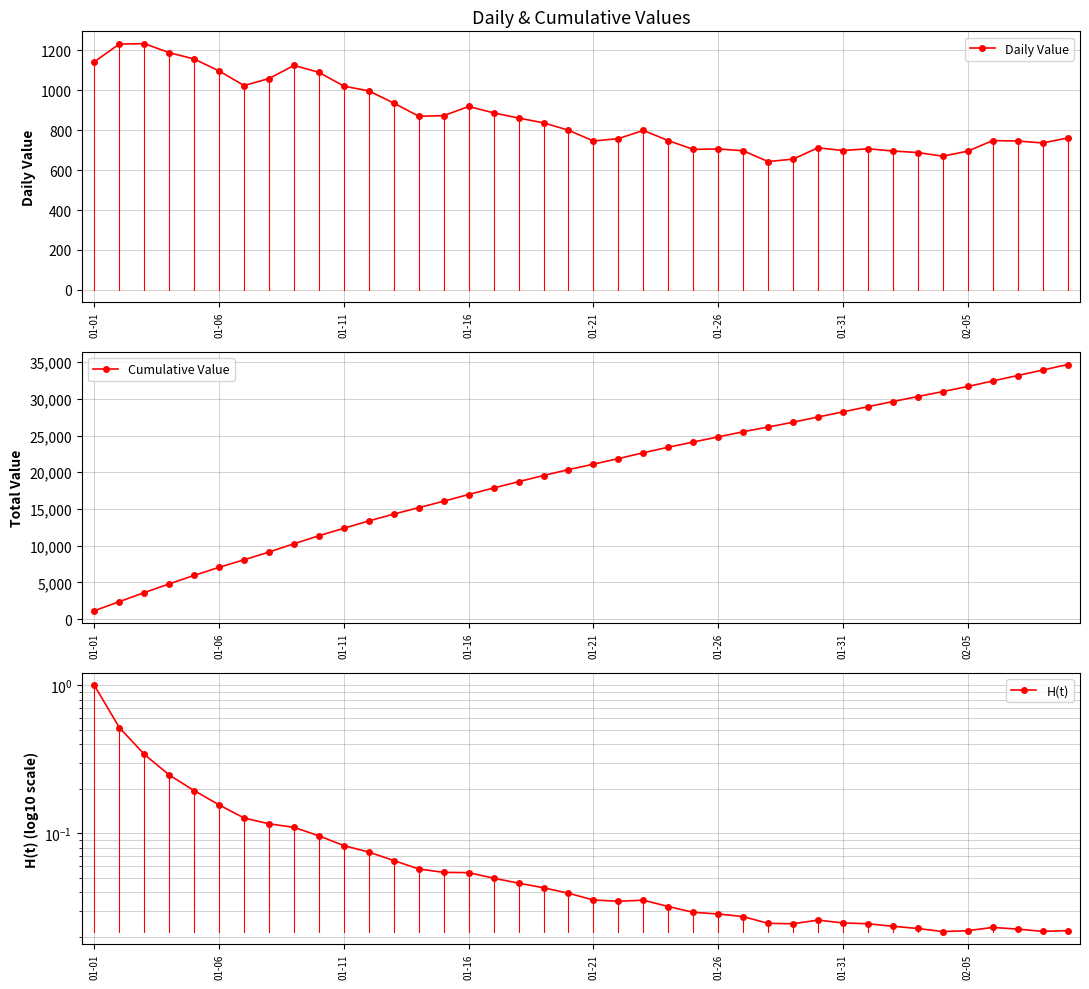

True or false: Cumulative Value and Daily Value intersect in this chart.

False